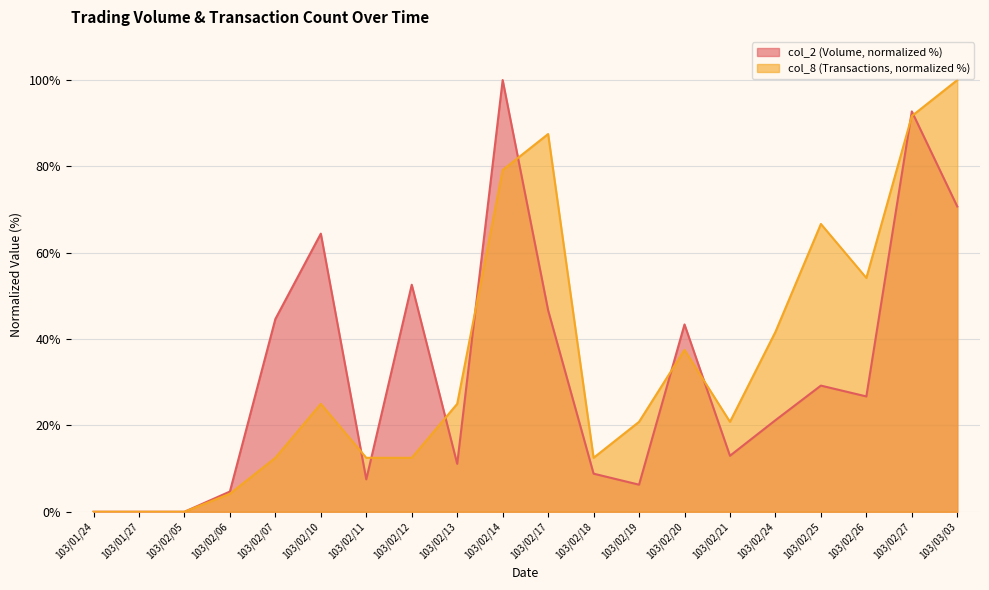

At 103/02/19, list the series in order from largest to smallest.

col_8 (Transactions, normalized %), col_2 (Volume, normalized %)